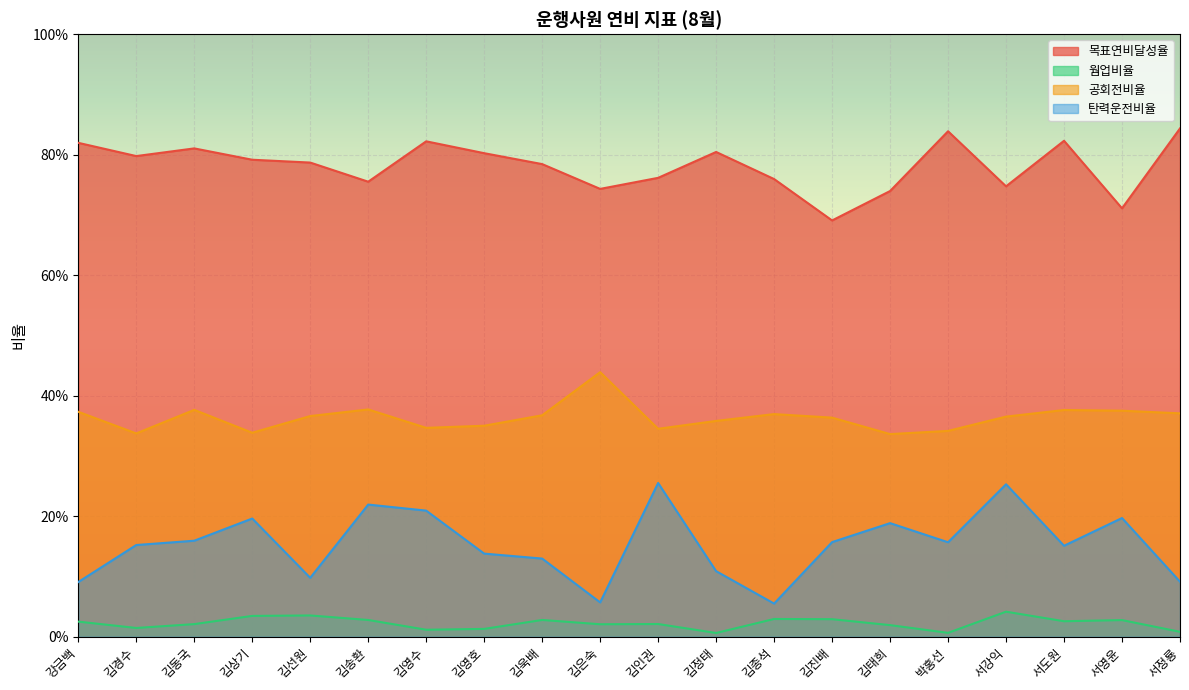

How many 목표연비달성율 values are between 0 and 1?

20